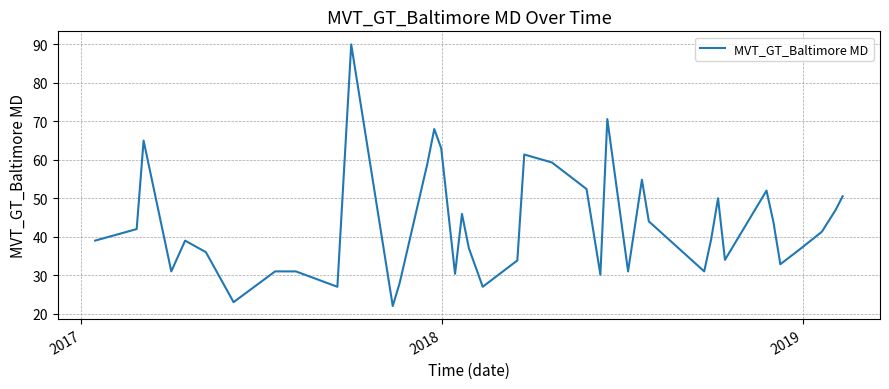

What is the difference between the maximum and minimum values?

68.0